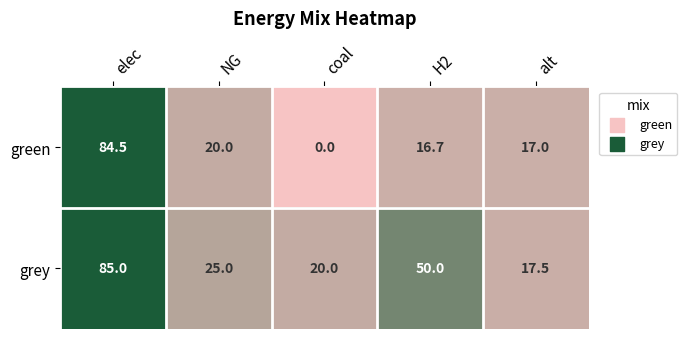

Which series has the largest total across all categories?

grey